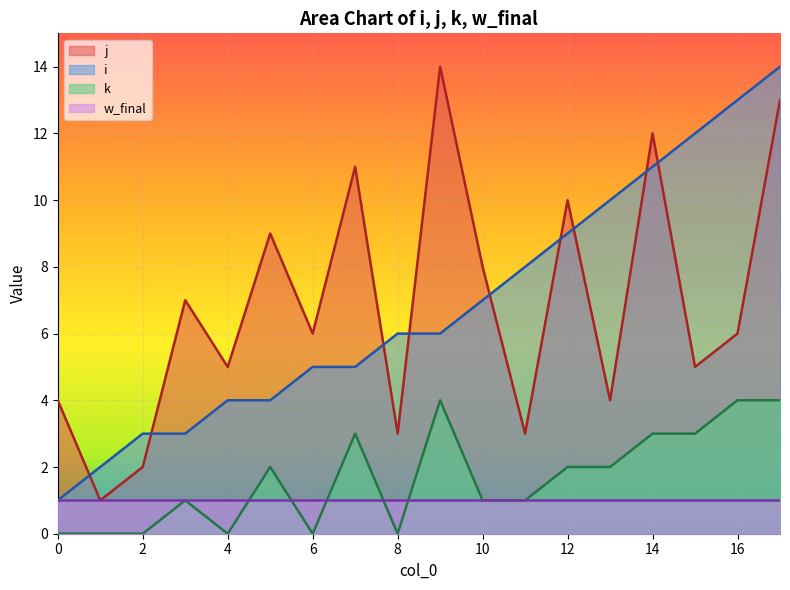

Does the chart display data point markers on the line(s)?

No